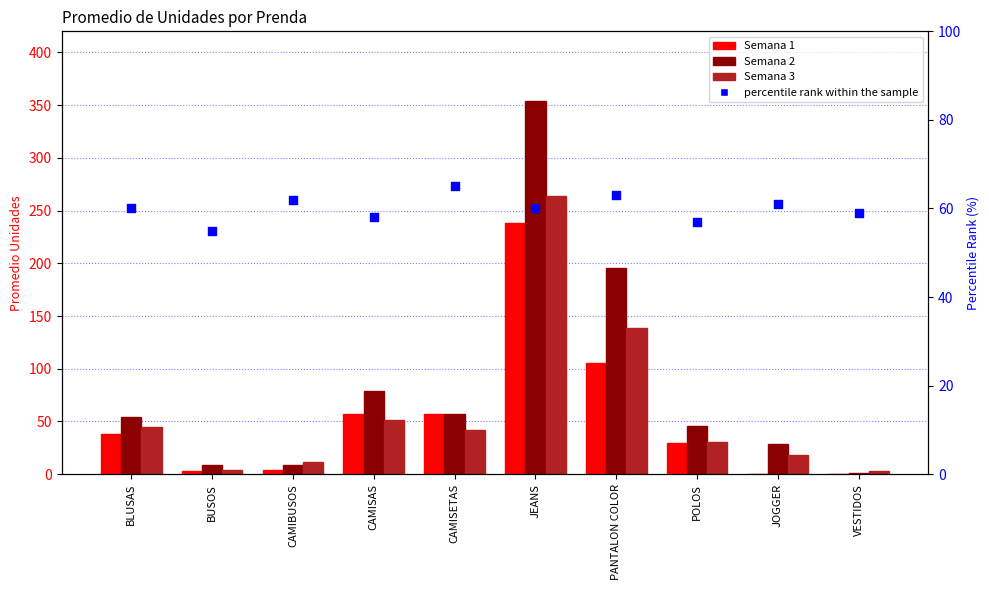

Which series reaches the maximum Y coordinate?

Semana 2